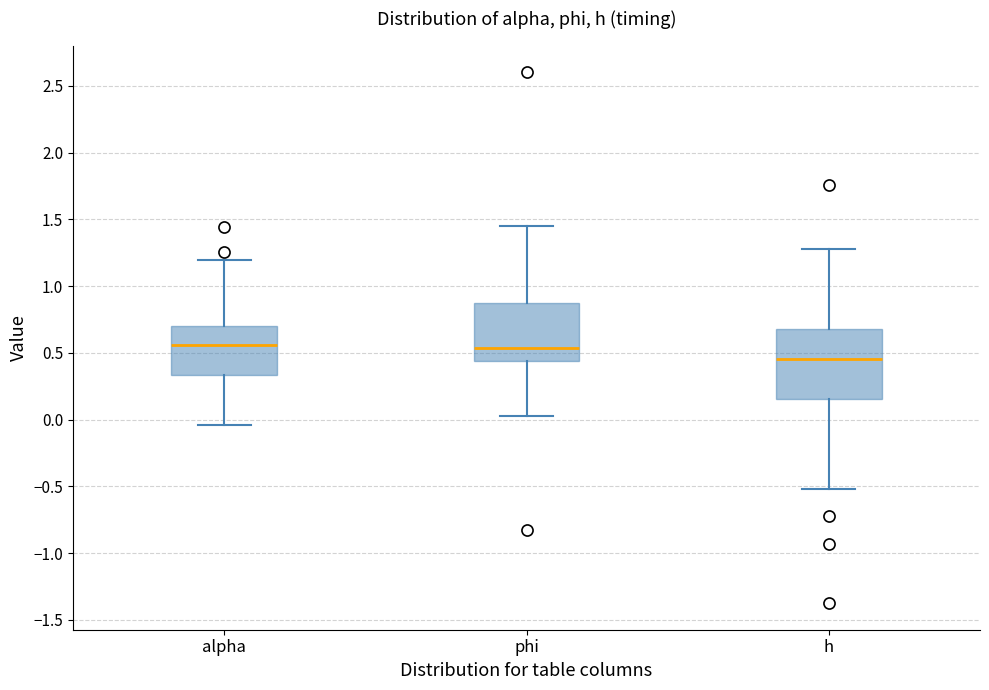

Which box is the tallest, from its lower edge to its upper edge?

h